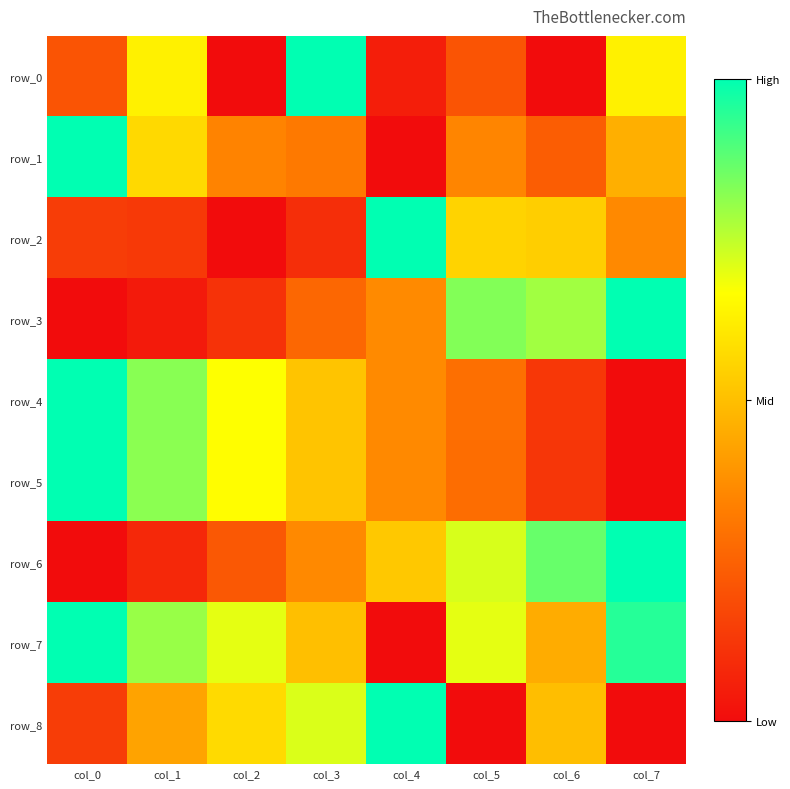

Rank the categories by row_7 value from highest to lowest.

col_0, col_7, col_1, col_2, col_5, col_3, col_6, col_4